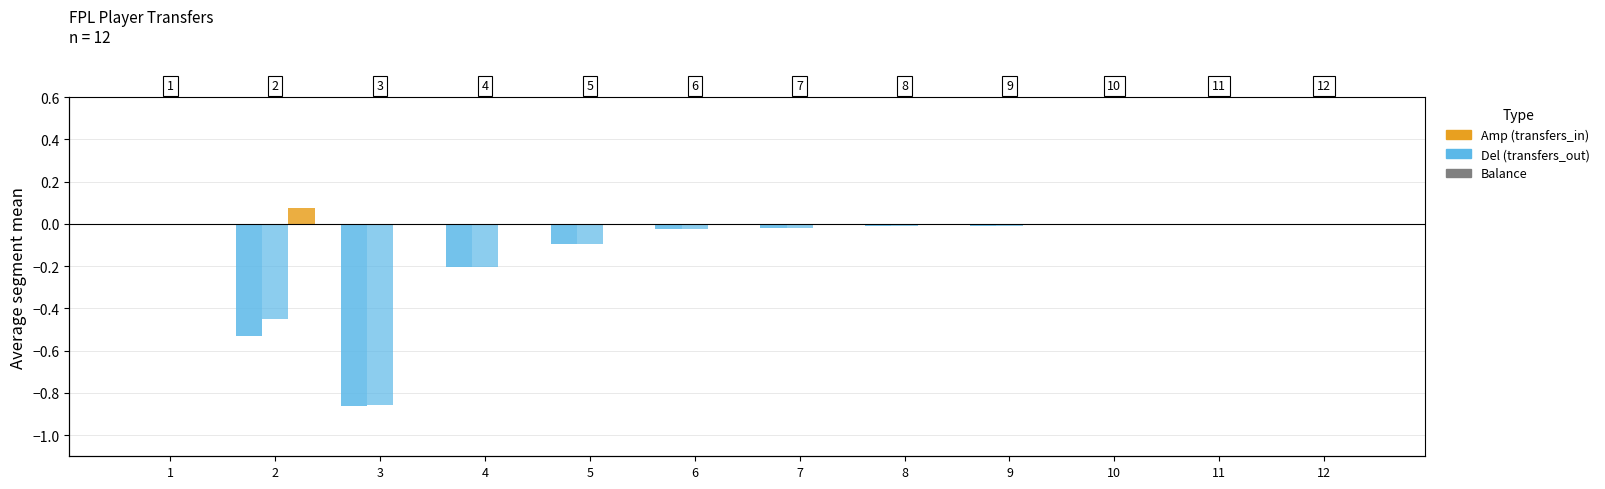

The value of transfers_in at 9 is -0.0. True or false?

False